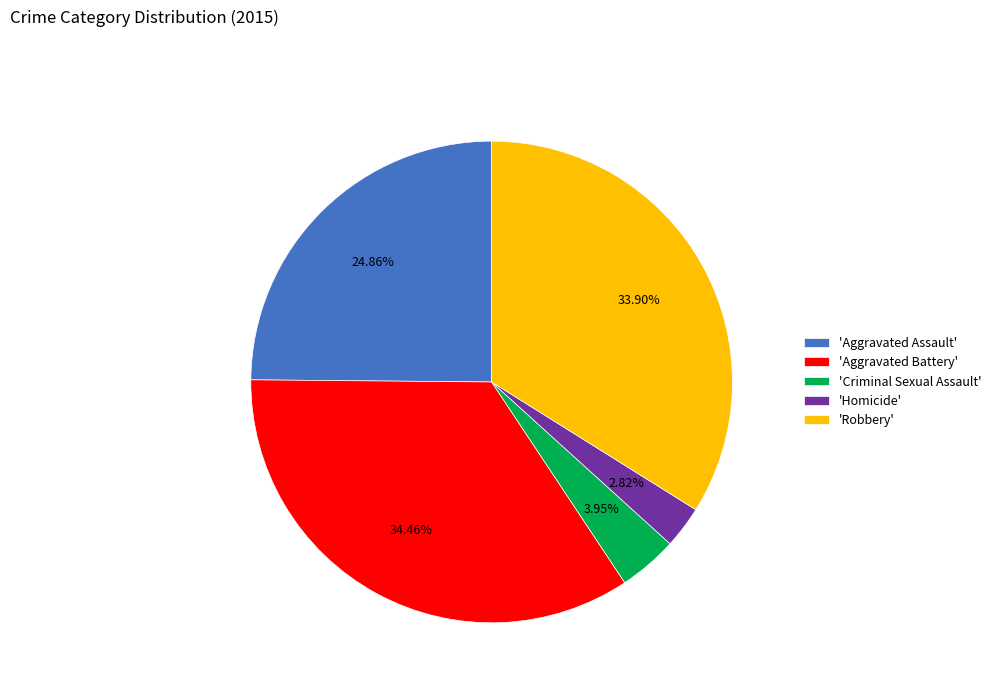

Is there a majority slice in this chart?

No